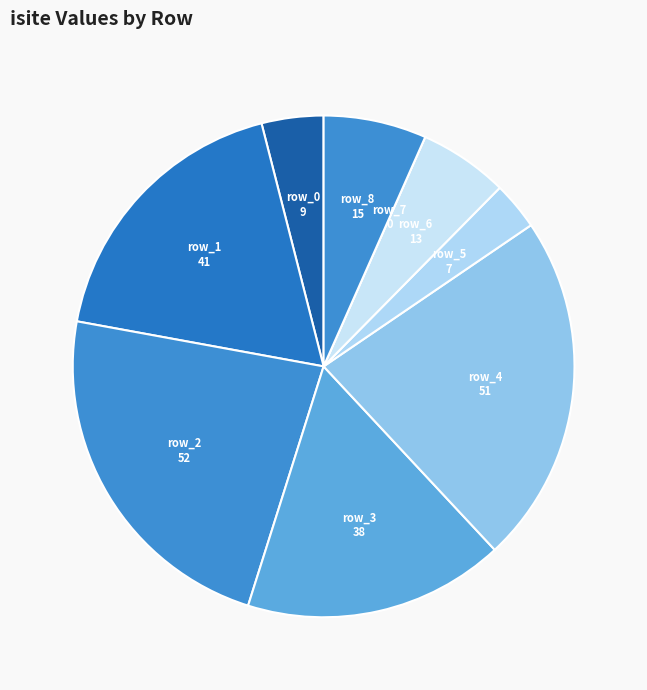

Which has a higher value, row_1 or row_5?

row_1